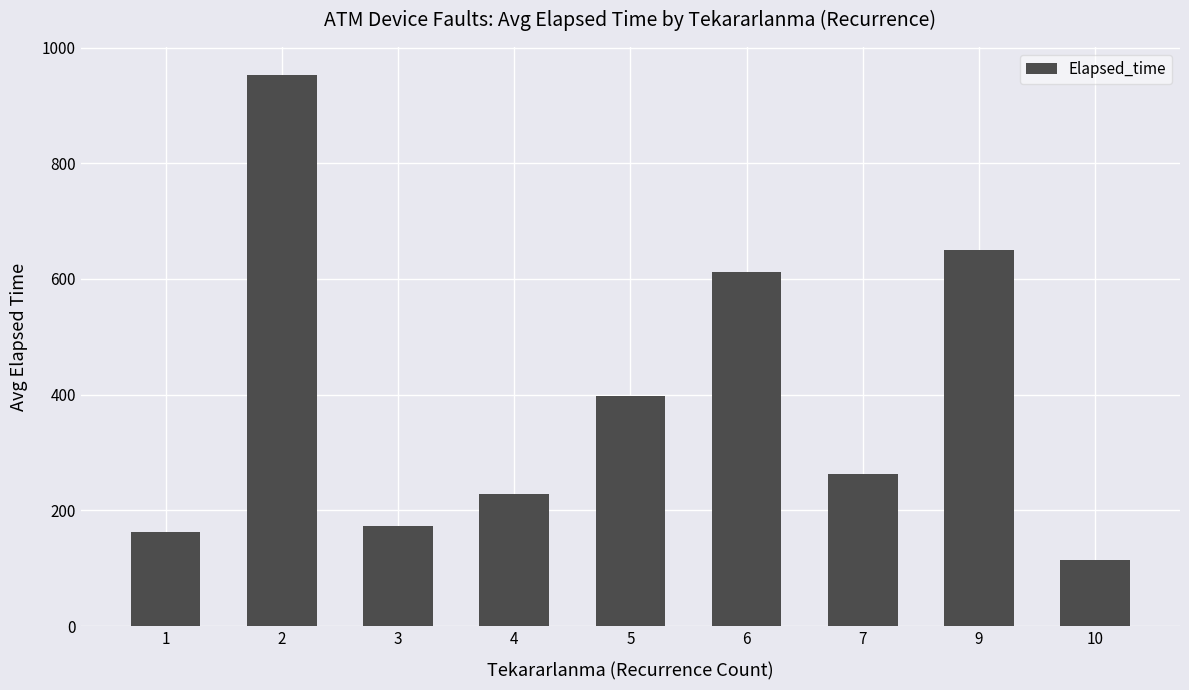

What is the value of the 6th bar from the left?

611.7